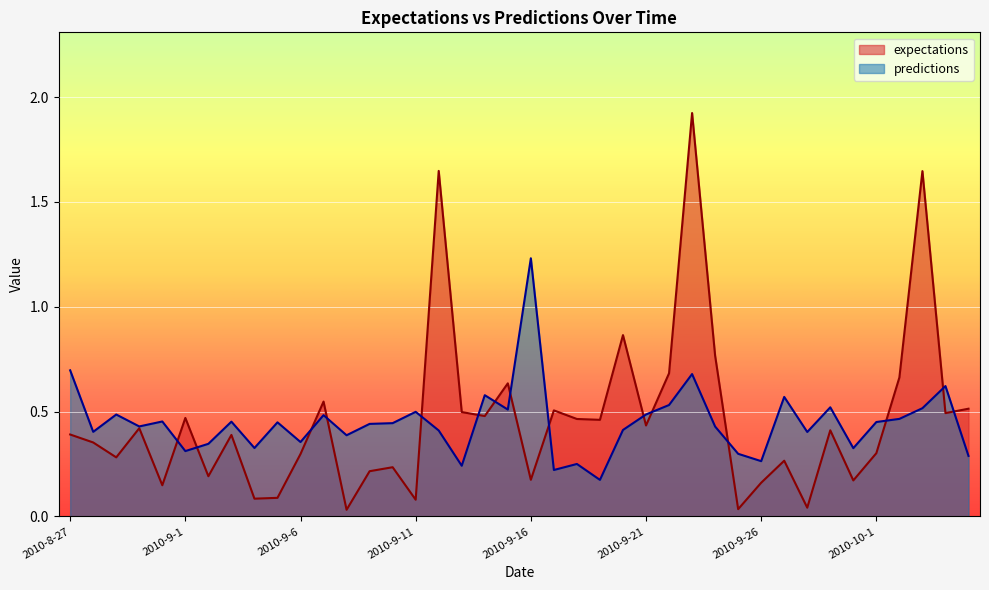

What is the sum of the expectations values at 2010-9-30 and 2010-10-4?

0.7